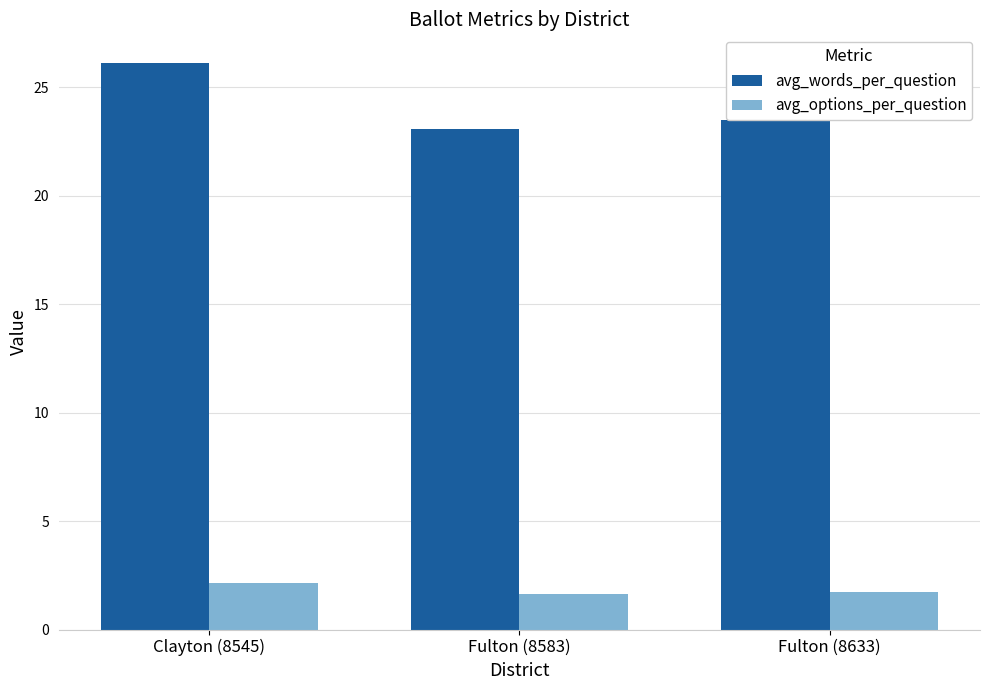

What is the difference between the avg_options_per_question values at Fulton (8633) and Fulton (8583)?

0.1